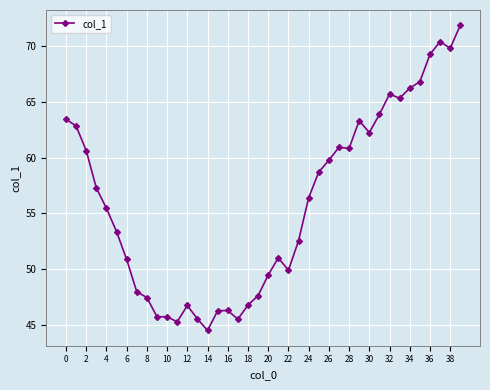

How many series are shown in this chart?

1